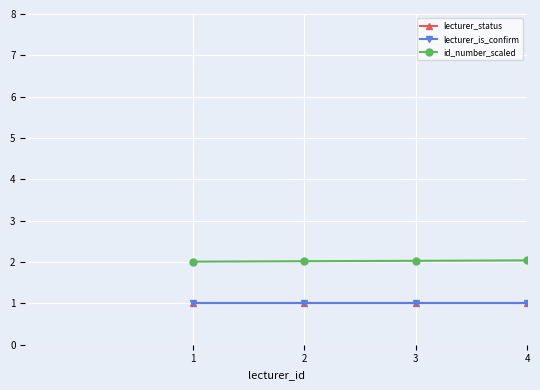

Rank the series at 1 from lowest to highest value.

lecturer_status, lecturer_is_confirm, id_number_scaled